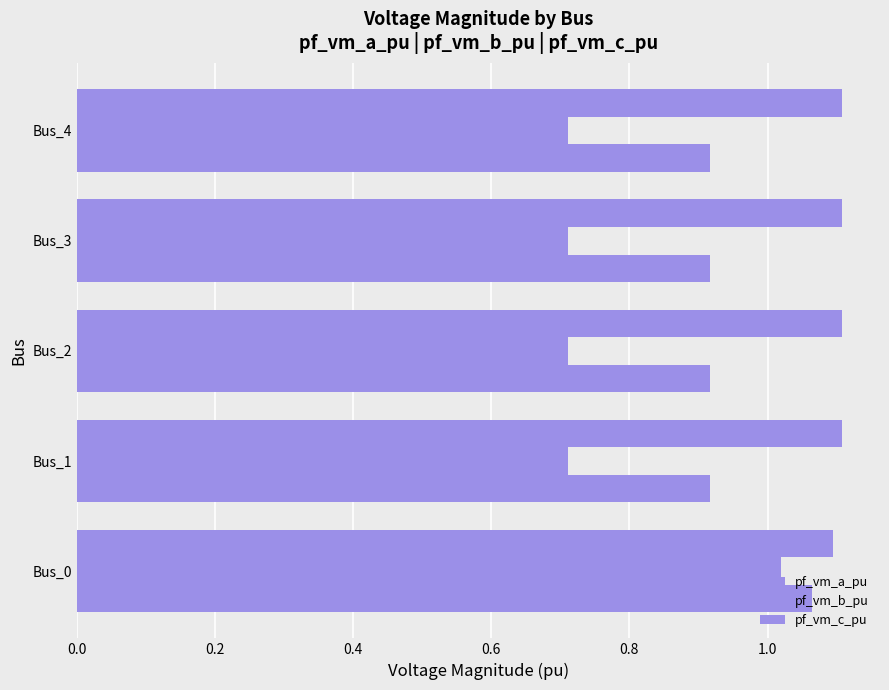

How many data points does each series have?

5